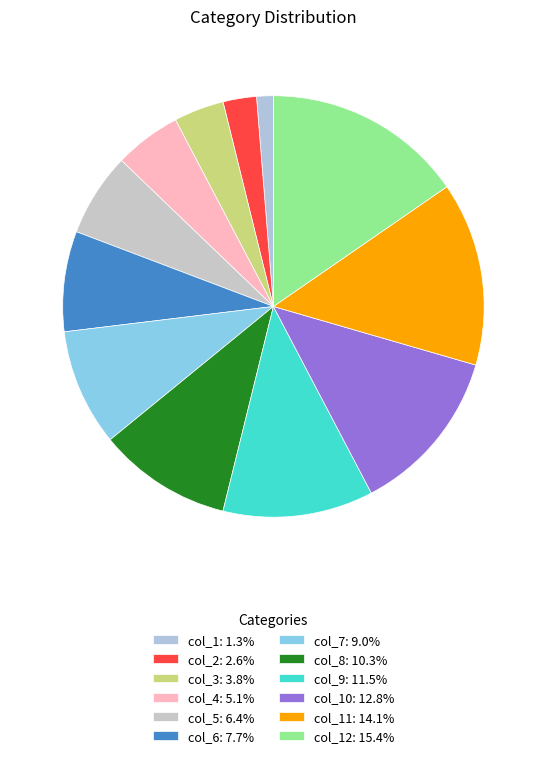

Count the number of slices in the pie.

12